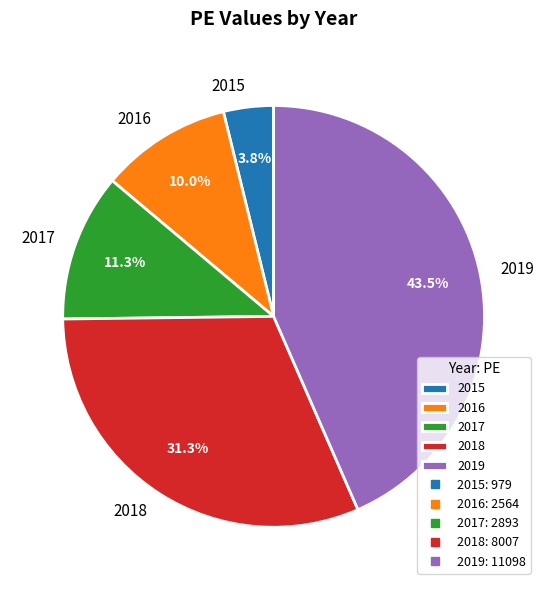

To the nearest percent, what is the difference between the 2018 and 2016 slice percentages?

21%